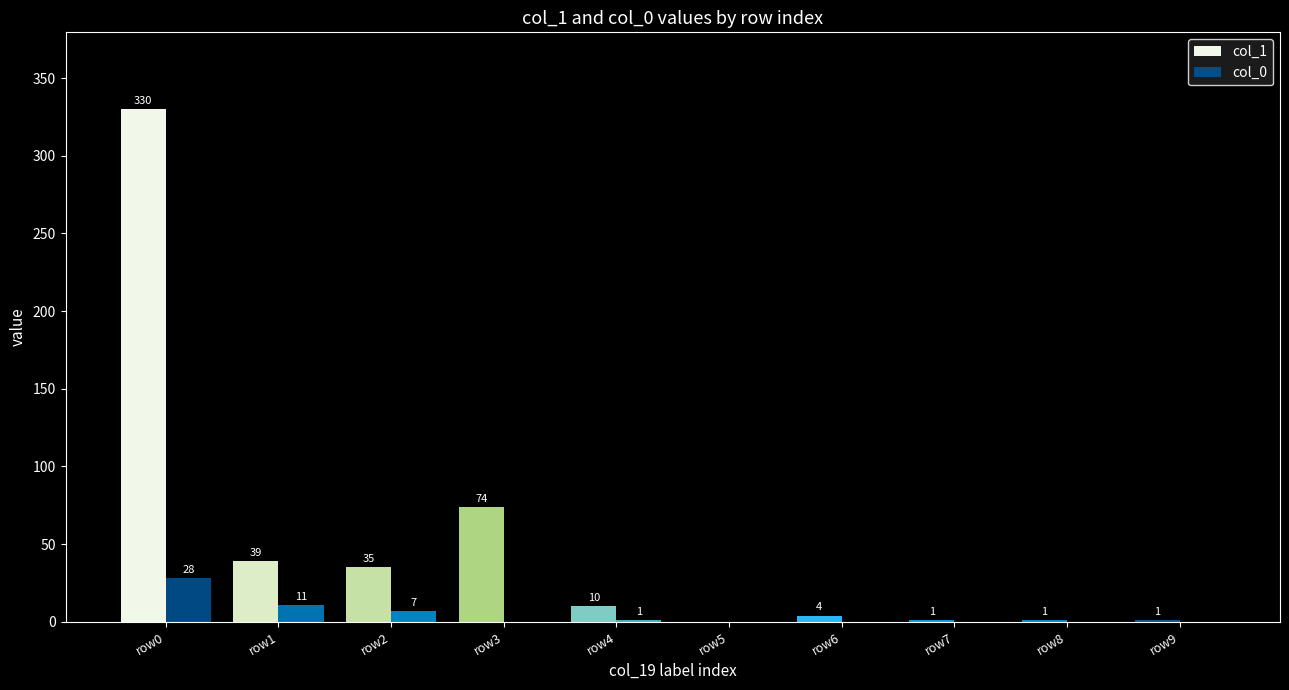

At which category is the sum across all series the highest?

row0